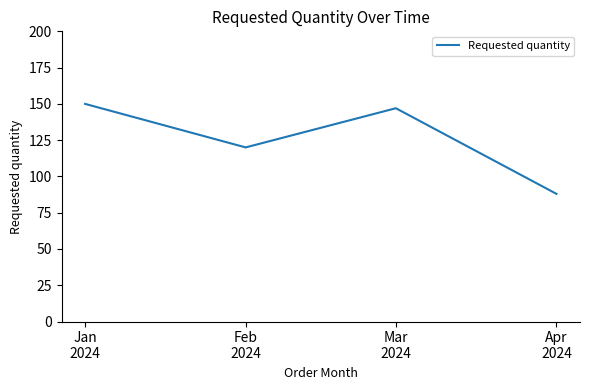

What is the ratio of the value at Jan
2024 to the value at Mar
2024?

1.0